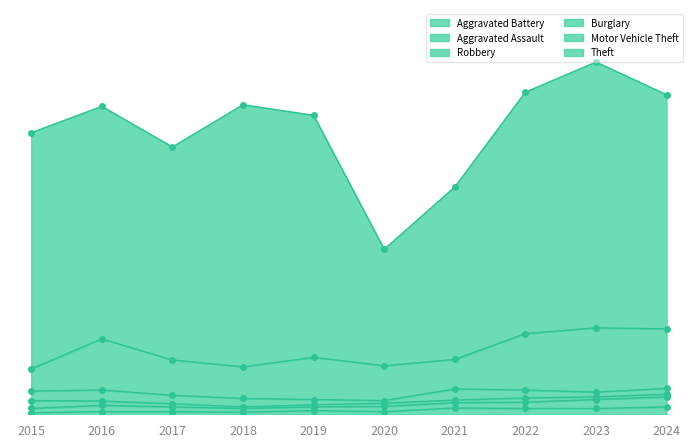

Is the value of Burglary at 2015 greater than the value of Robbery at 2016?

Yes